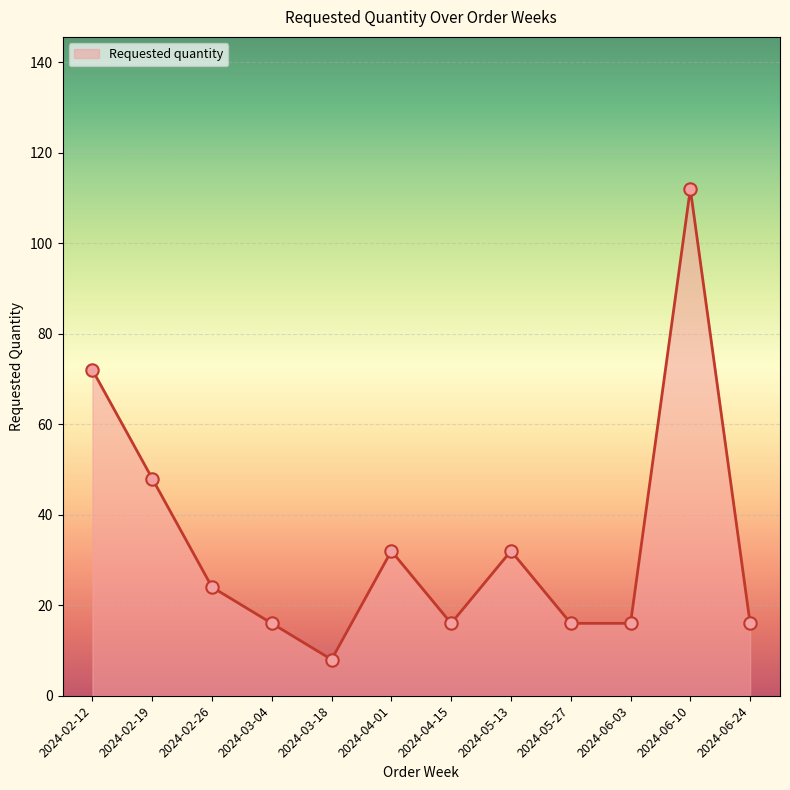

What is the change in value from 2024-02-12 to 2024-06-24?

-56